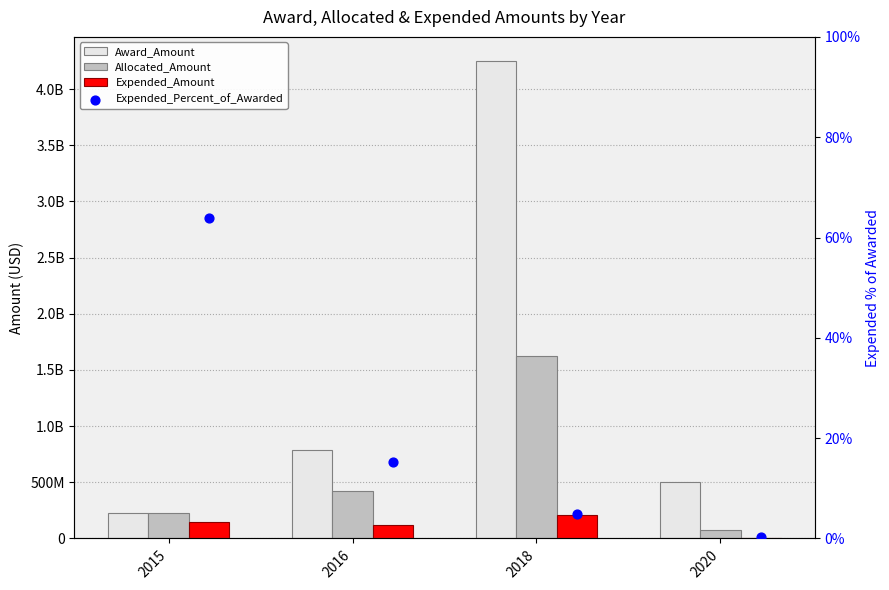

What is the total value across all series at 2015?

592162148.9